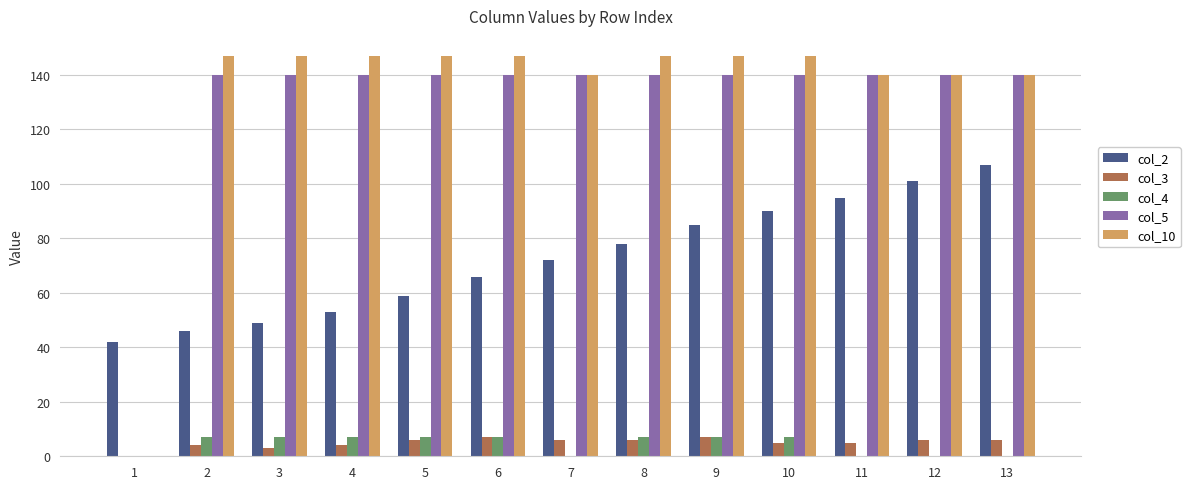

What are all the series names shown in the legend?

col_2, col_3, col_4, col_5, col_10